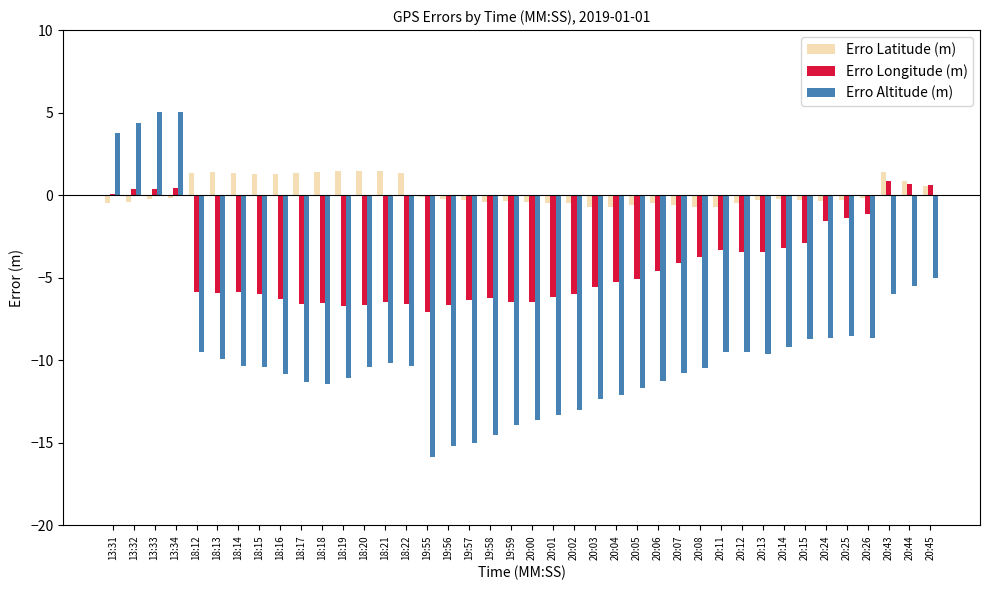

What is the sum of all Erro Longitude (m) values?

-166.3